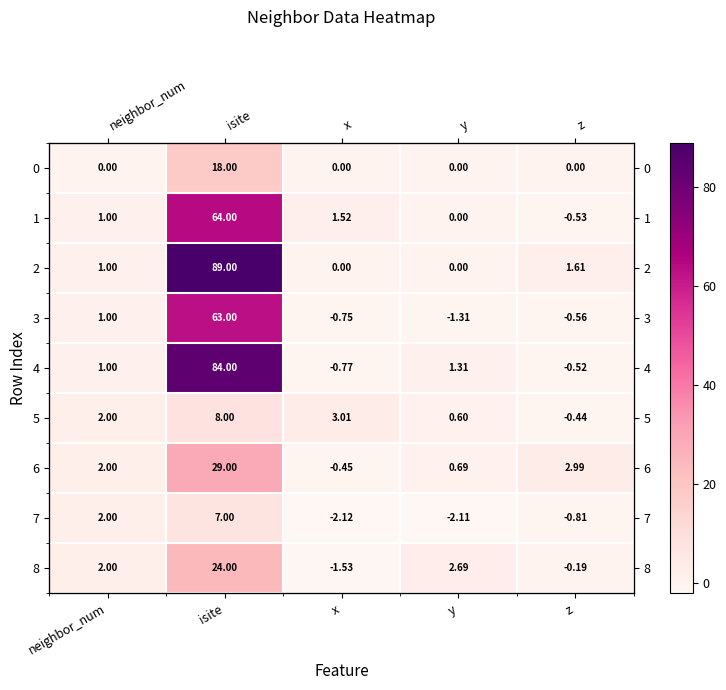

What is the total value across all series at y?

1.9